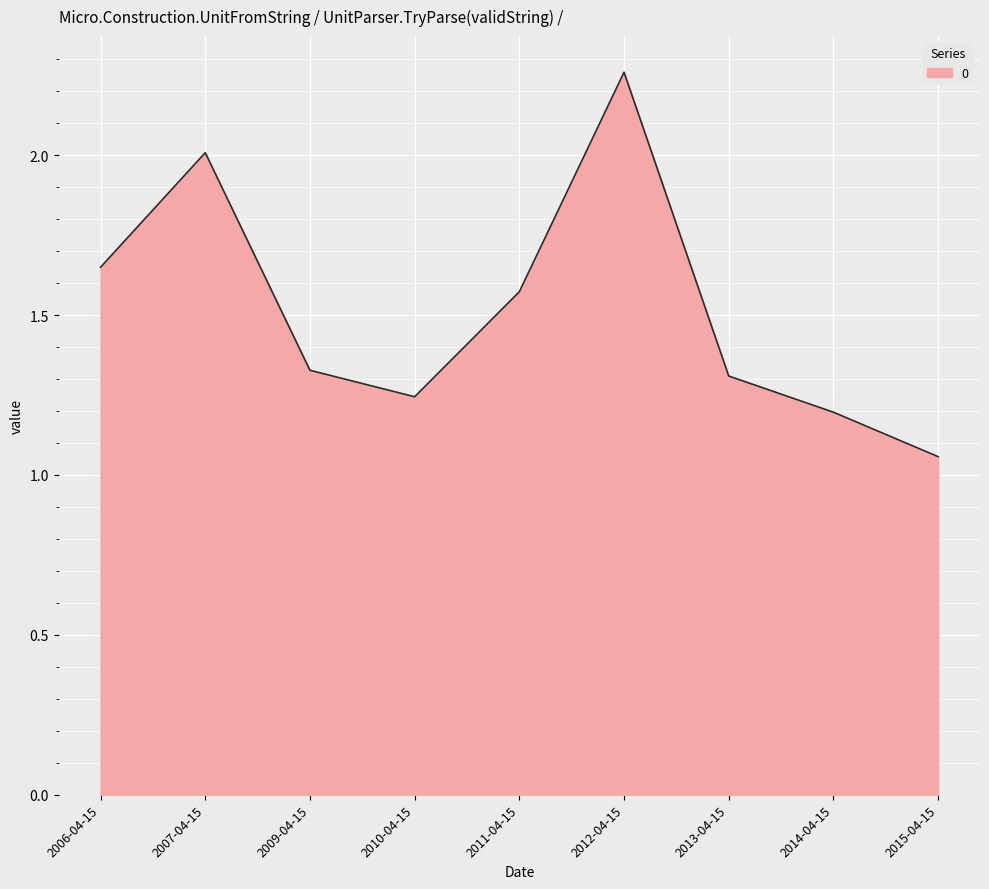

How many interior local peaks (higher than both neighbors) does the data have?

2